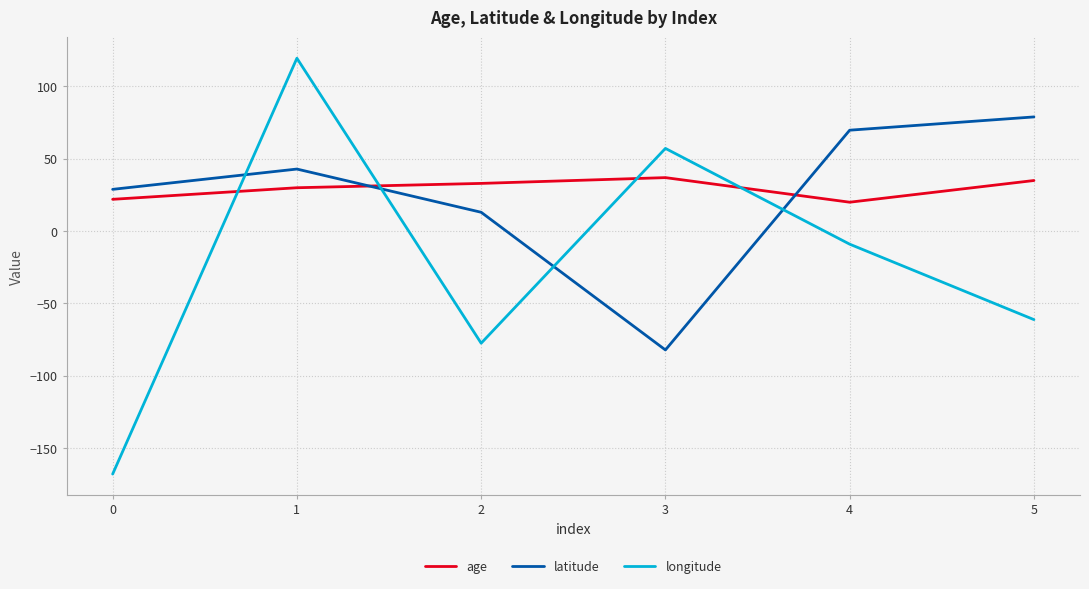

What is the difference between the highest and lowest values at 4?

78.8